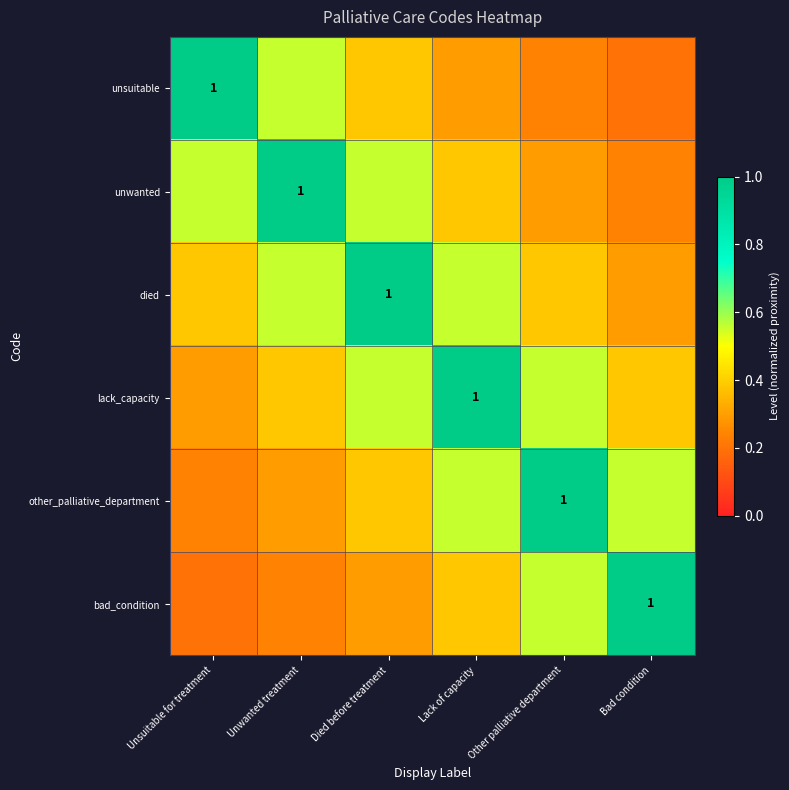

What is the sum of all unwanted values?

3.0